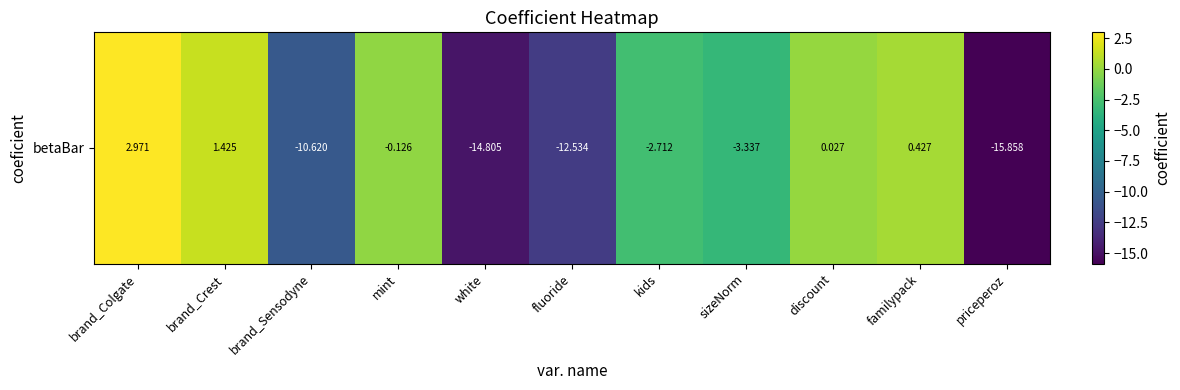

What is the greatest value displayed?

3.0